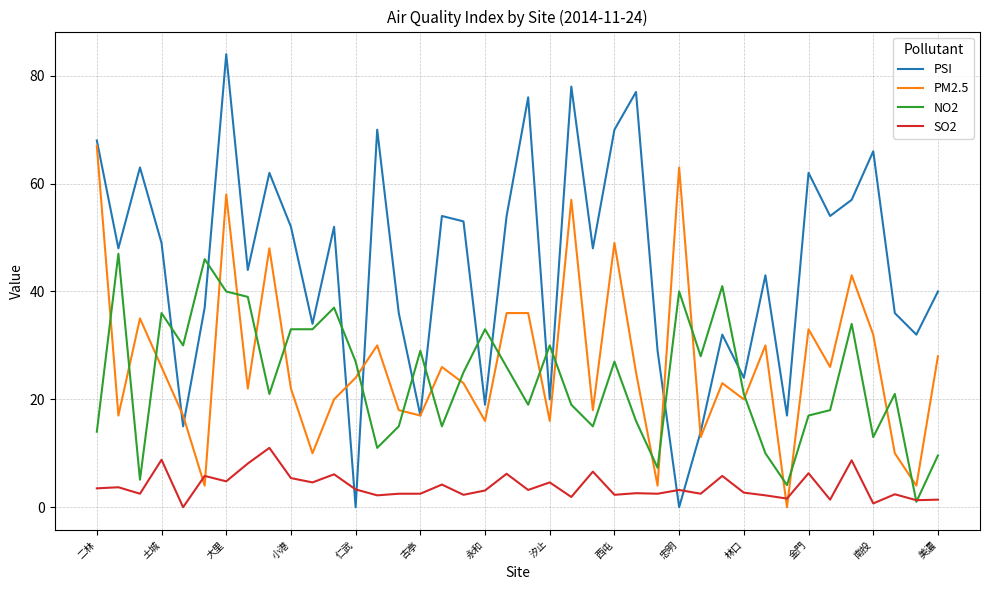

Which series has the largest total across all categories?

PSI